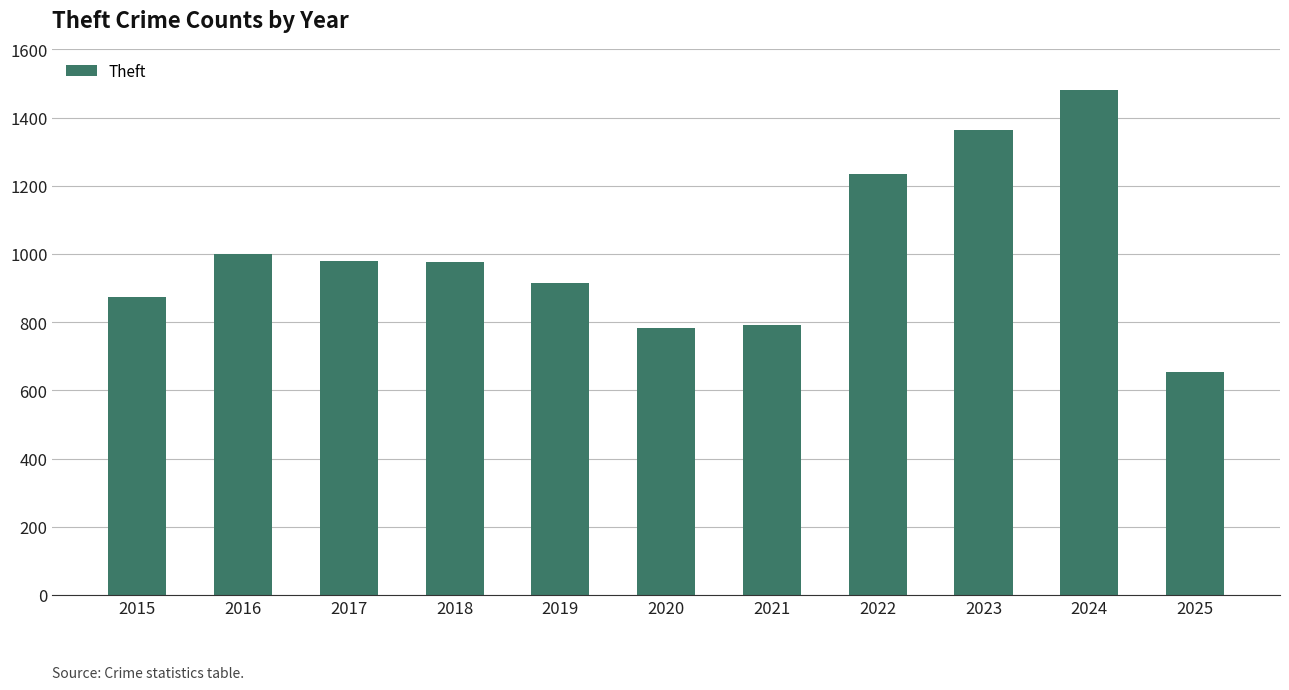

What is the value of the 9th bar from the left?

1363